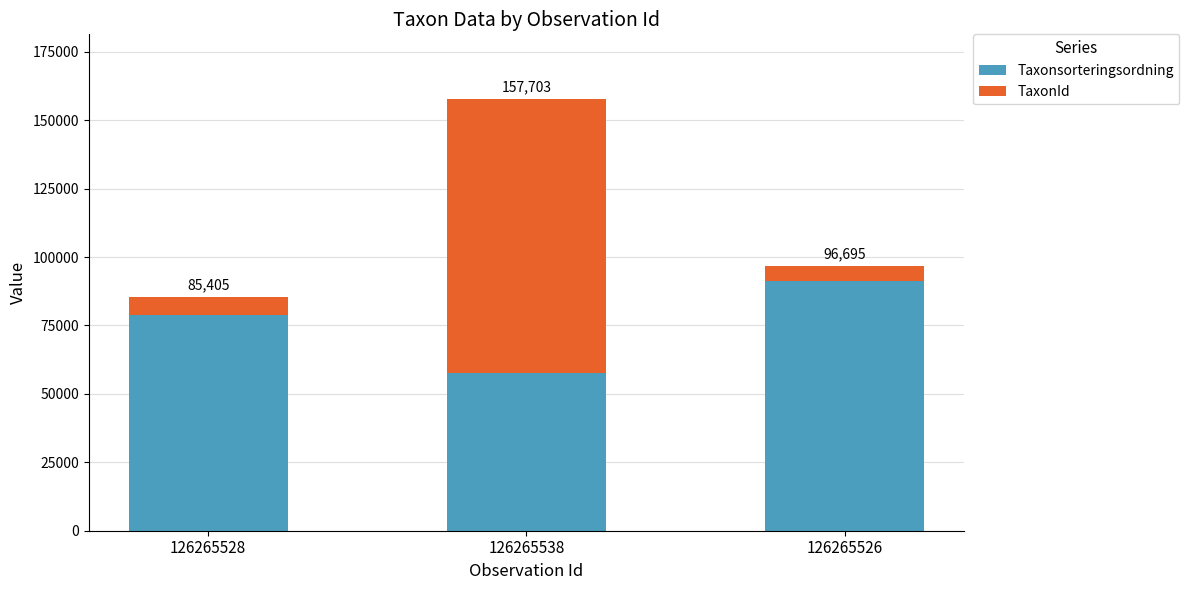

The TaxonId series shows 100049 at 126265538. True or false?

True